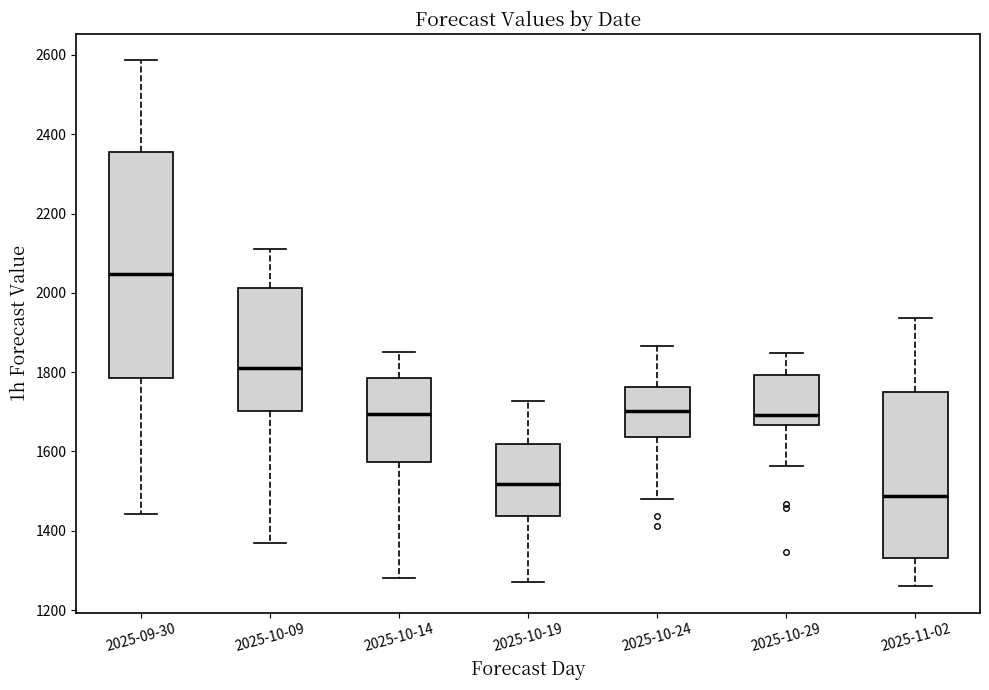

Which box is the tallest, from its lower edge to its upper edge?

2025-09-30